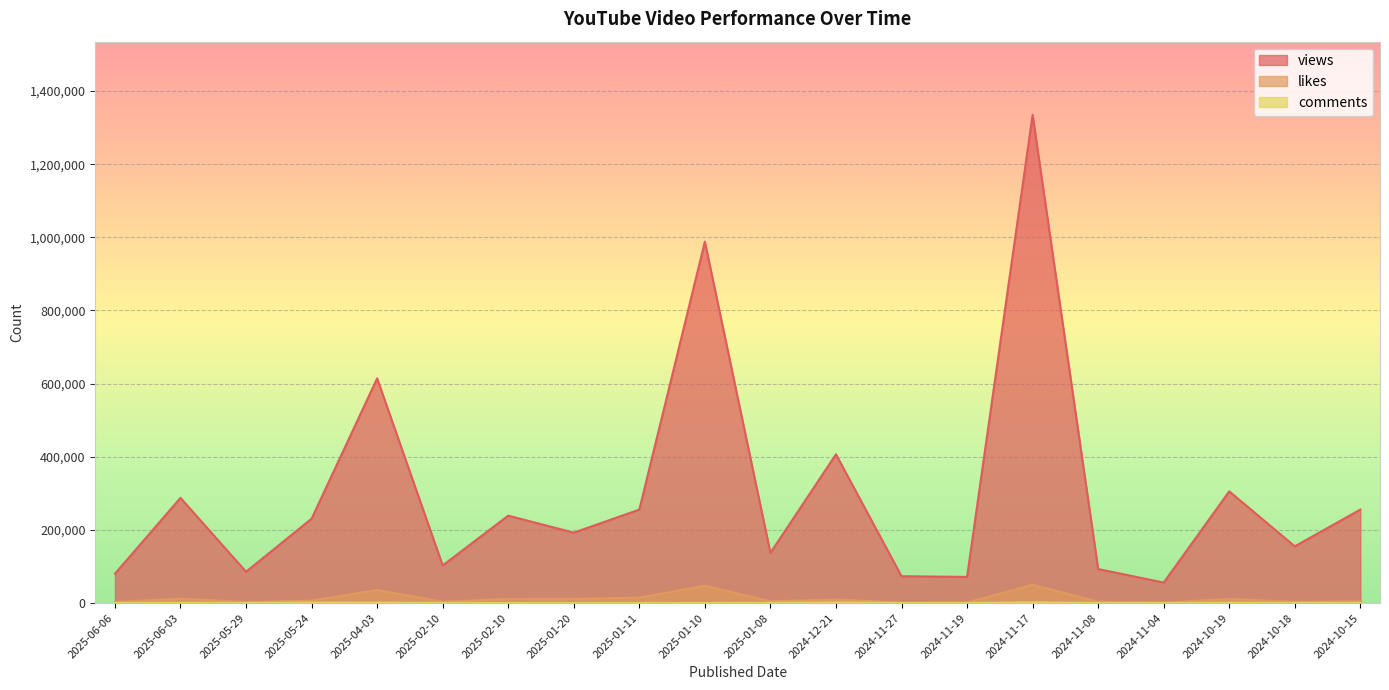

Is it true that views equals 65256 at 2025-01-08?

False